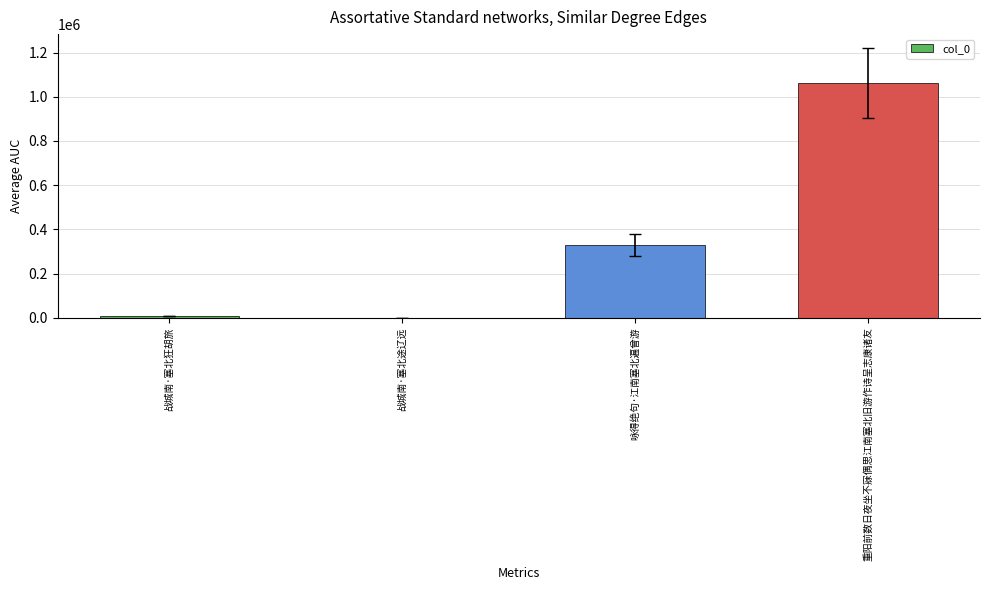

At which label is the value closest to 531791?

咏得绝句·江南塞北遍曾游